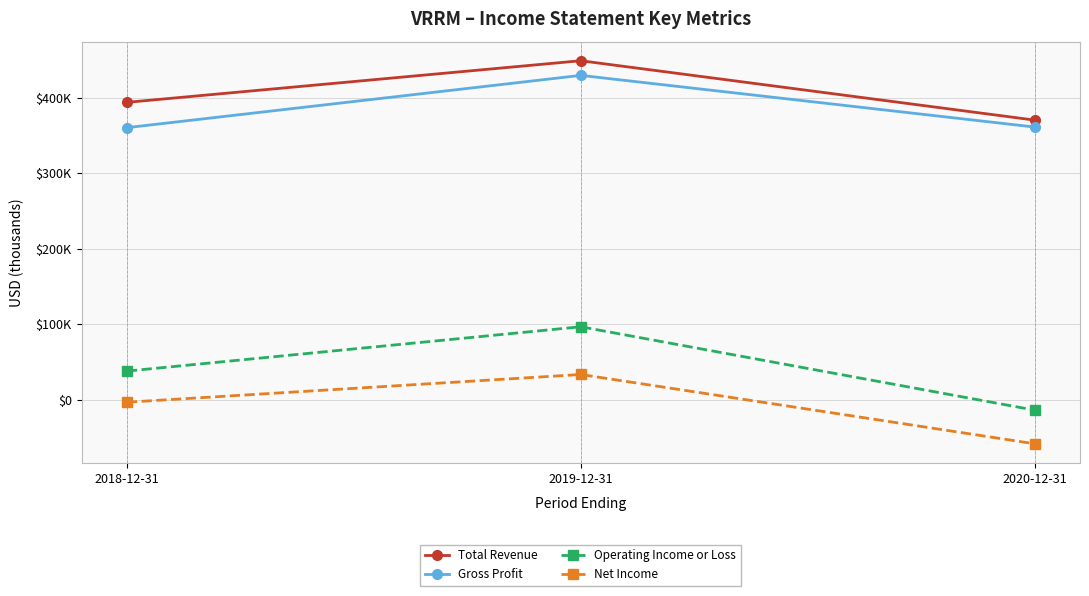

At how many categories does at least one series exceed 444956?

1